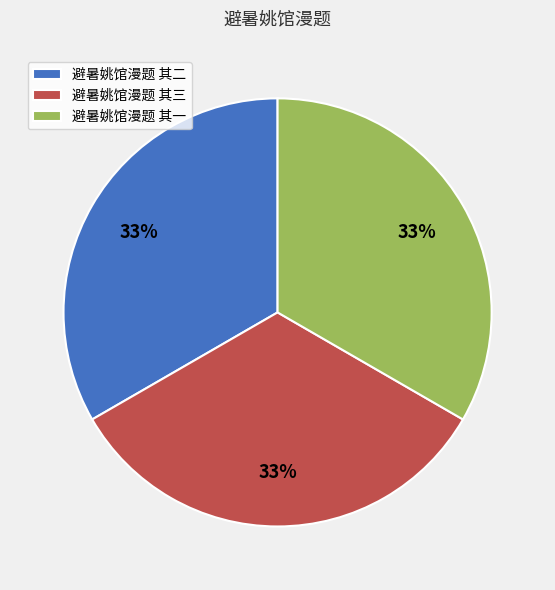

To the nearest percent, what portion does 避暑姚馆漫题 其一 represent?

33%